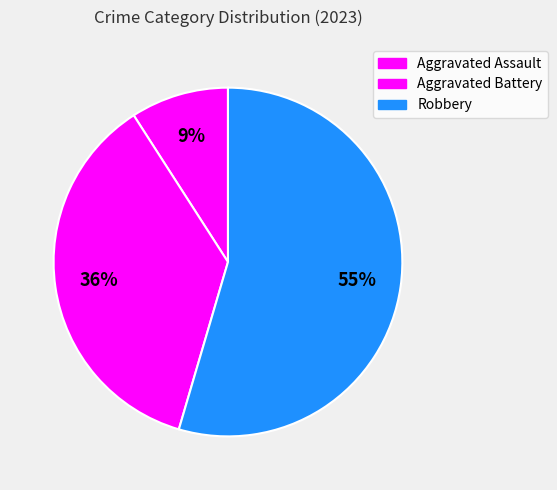

What is the ratio of the value at Robbery to the value at Aggravated Assault?

6.0